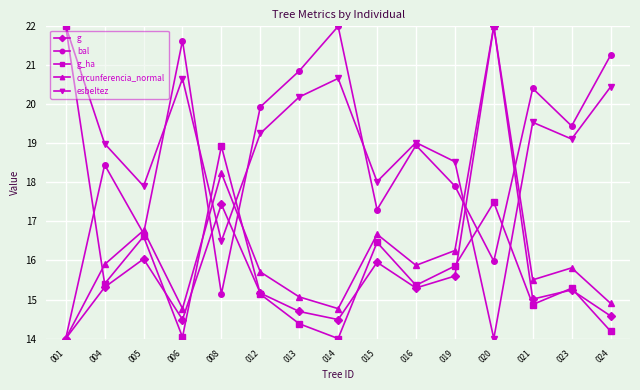

Reading right to left, transcribe all the data shown in this chart.

g: 14.6	15.2	15.0	22.0	15.6	15.3	16.0	14.5	14.7	15.2	17.4	14.5	16.0	15.3	14.0
bal: 21.3	19.4	20.4	16.0	17.9	19.0	17.3	22.0	20.9	19.9	15.1	21.6	16.7	18.5	14.0
g_ha: 14.2	15.3	14.9	17.5	15.9	15.4	16.5	14.0	14.4	15.1	18.9	14.0	16.6	15.4	22.0
circunferencia_normal: 14.9	15.8	15.5	22.0	16.3	15.9	16.7	14.8	15.1	15.7	18.2	14.8	16.8	15.9	14.0
esbeltez: 20.4	19.1	19.5	14.0	18.5	19.0	18.0	20.7	20.2	19.3	16.5	20.7	17.9	19.0	22.0